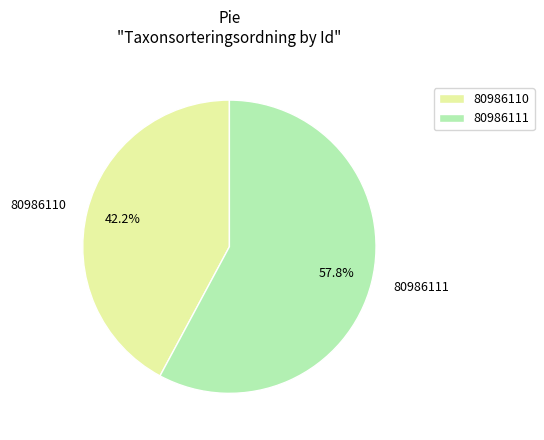

To the nearest percent, what is the difference between the largest and smallest slice percentages?

16%